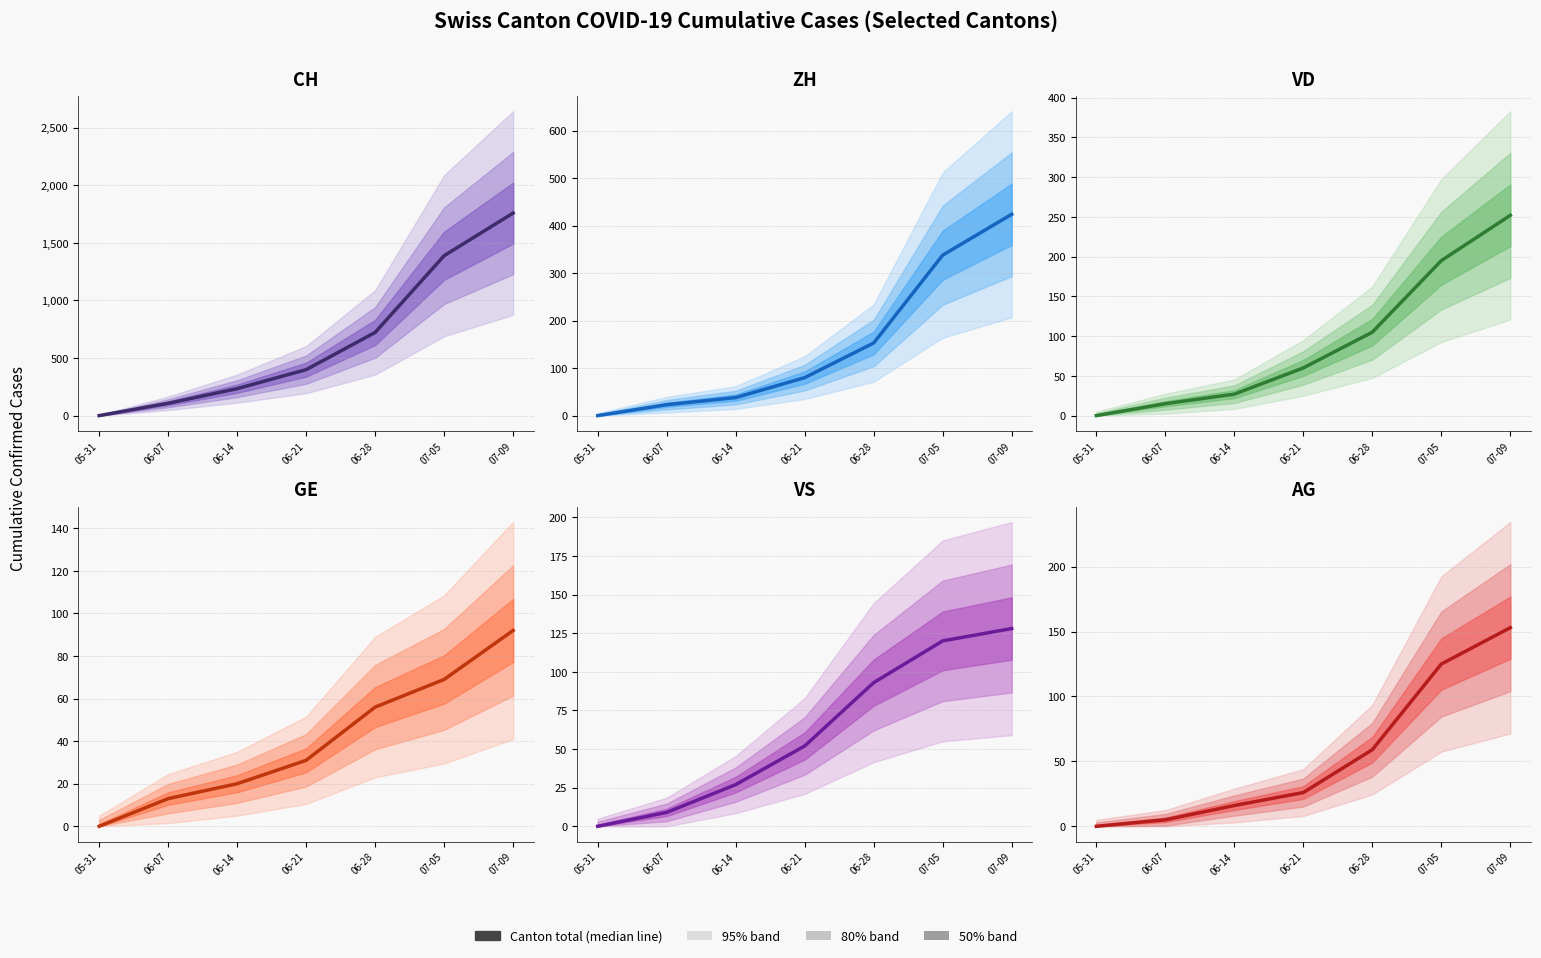

Does the chart have visible grid lines?

Yes